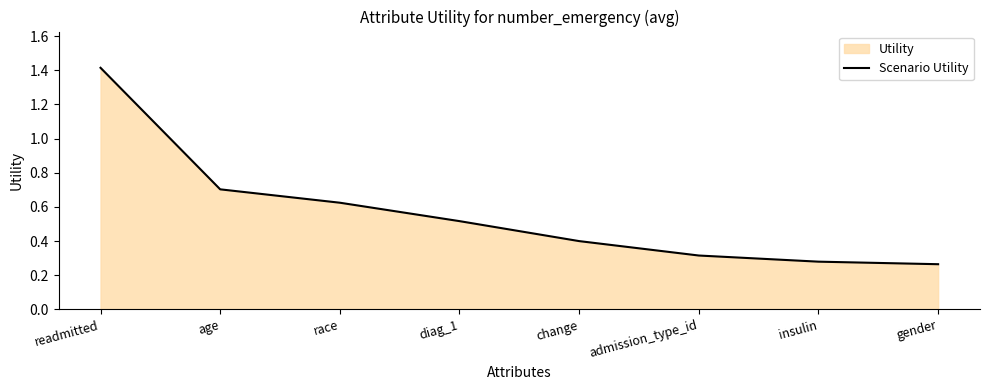

Read the value at gender.

0.3